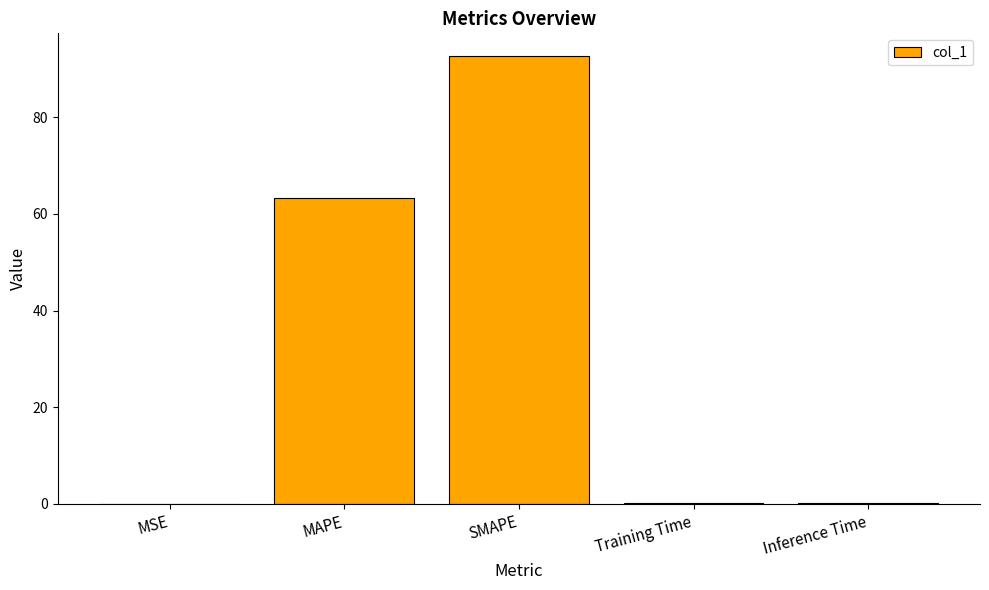

Count the number of categories in the chart.

5